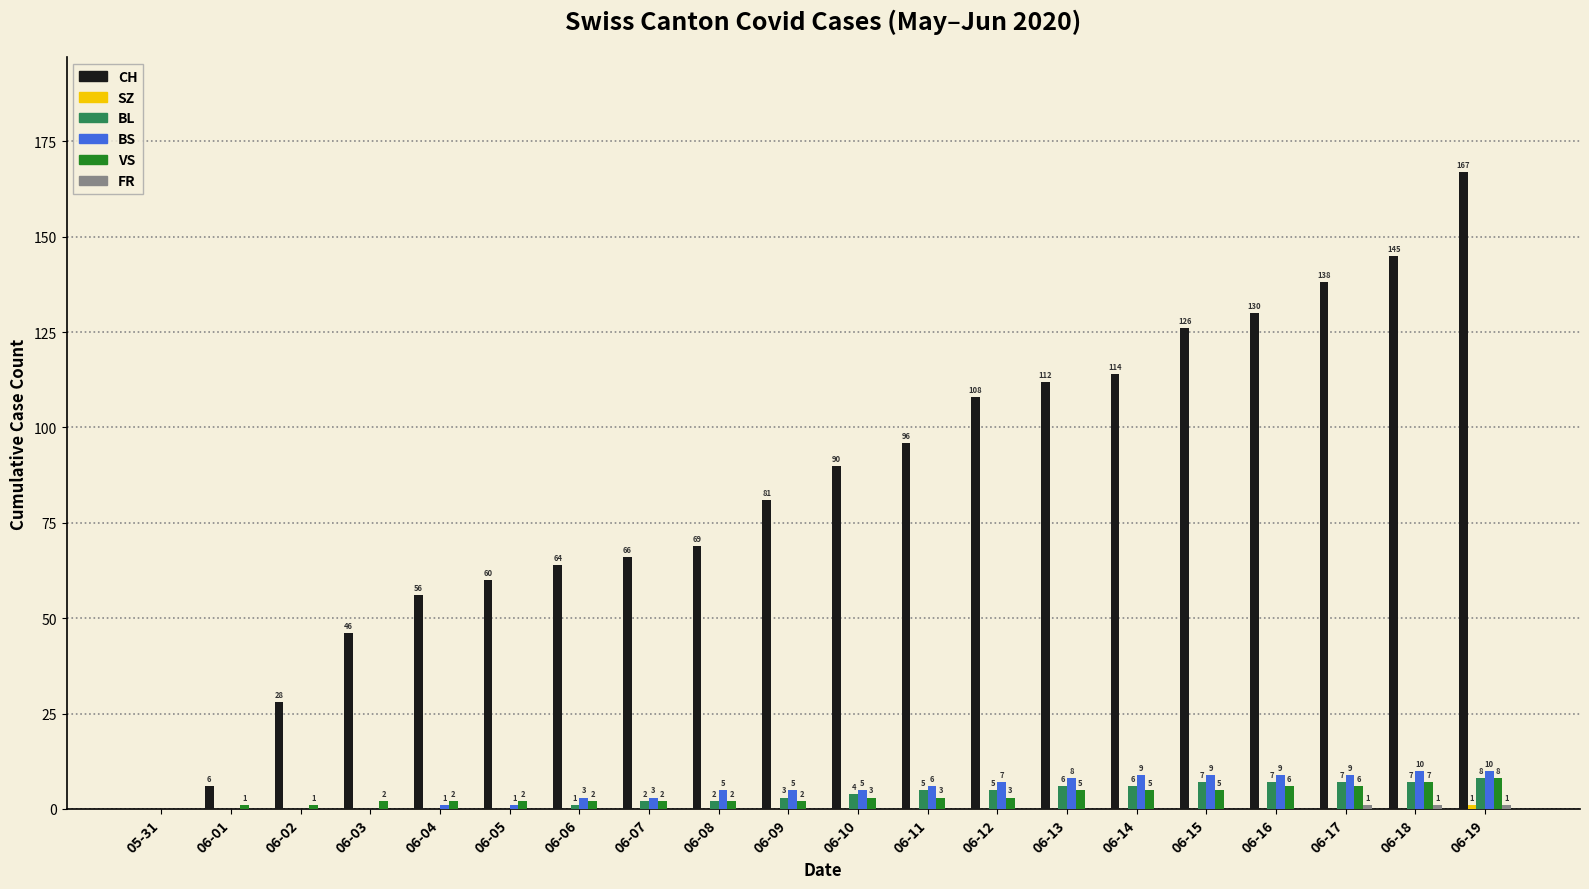

What is the sum of the BS values at 06-17 and 06-18?

19